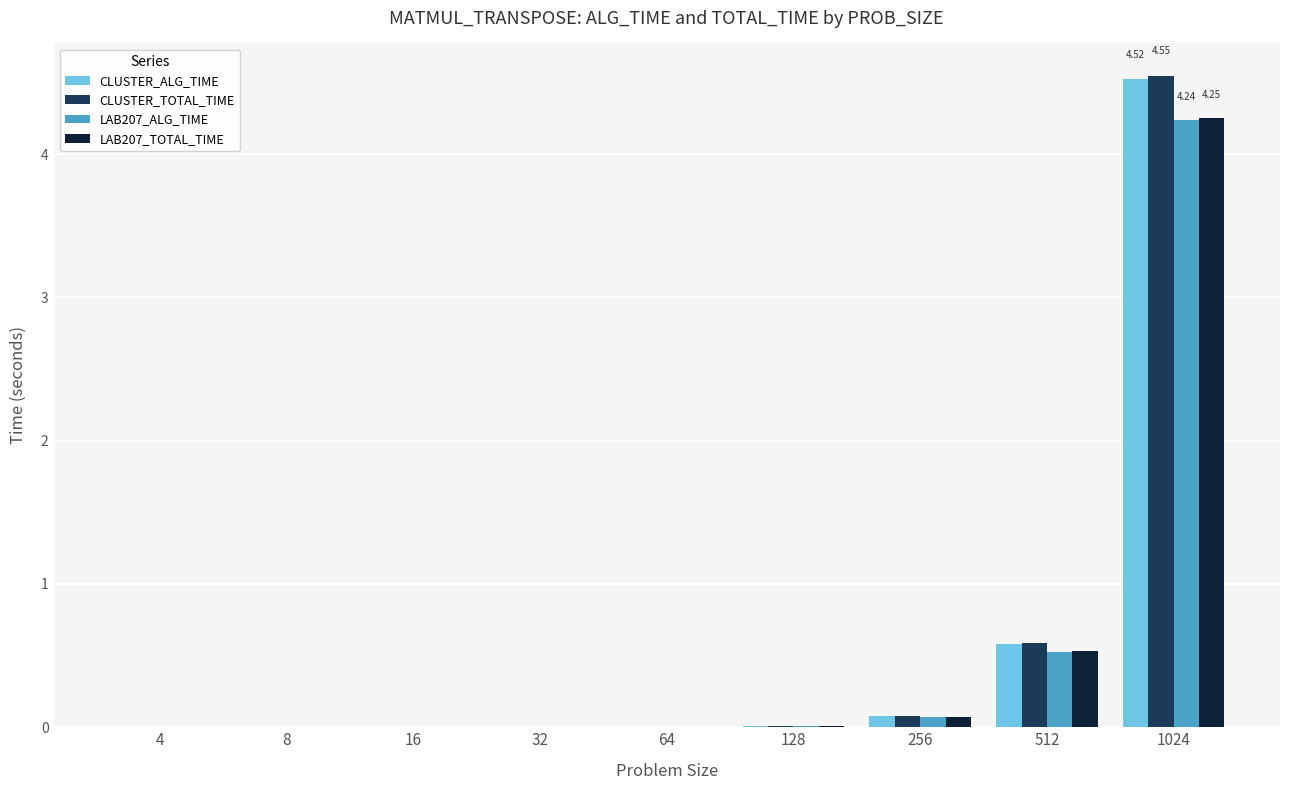

At which category is the sum across all series the highest?

1024